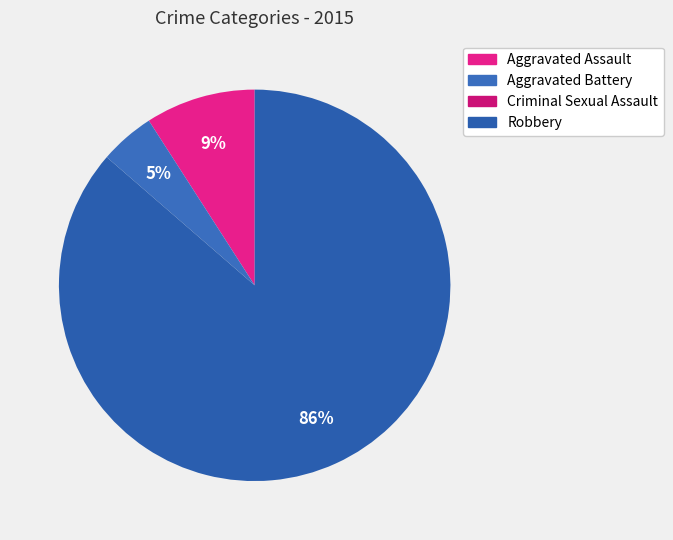

To the nearest percent, what is the combined percentage of Aggravated Assault and Robbery?

95%